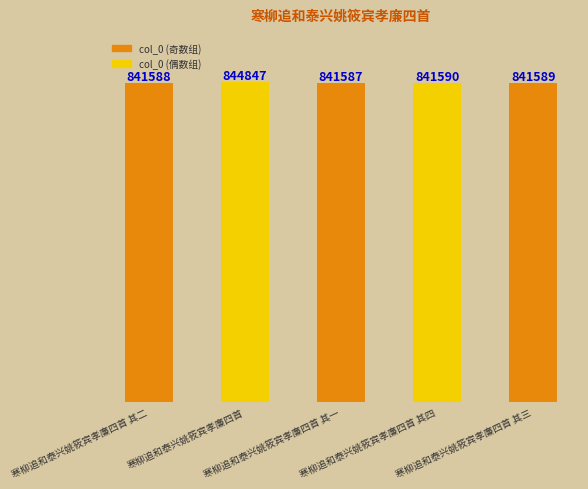

Is it true that the value at 寒柳追和泰兴姚筱宾孝廉四首 其三 is 363675?

False